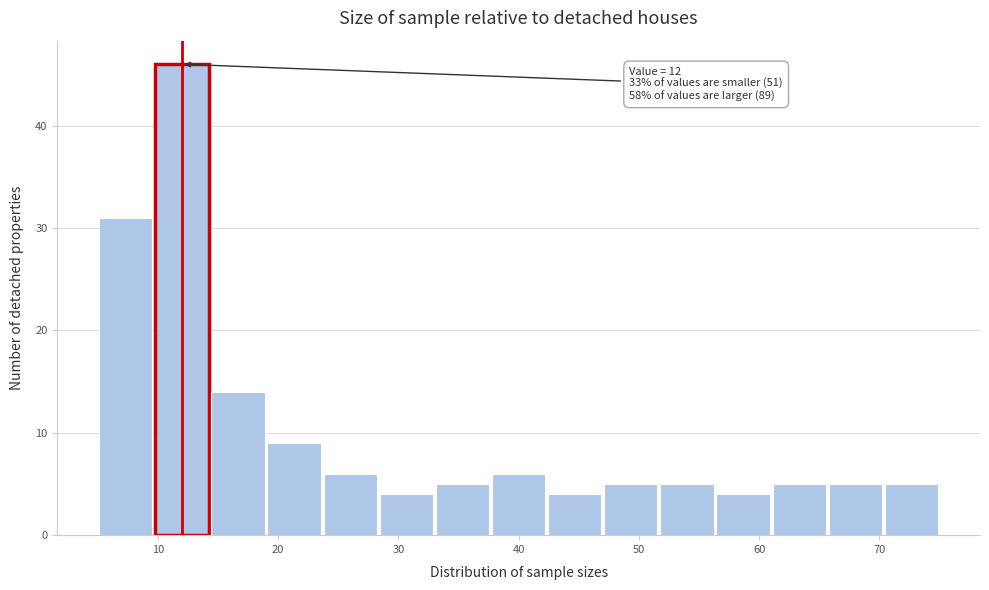

Over which range of the x-axis is the bar tallest?

10 to 14